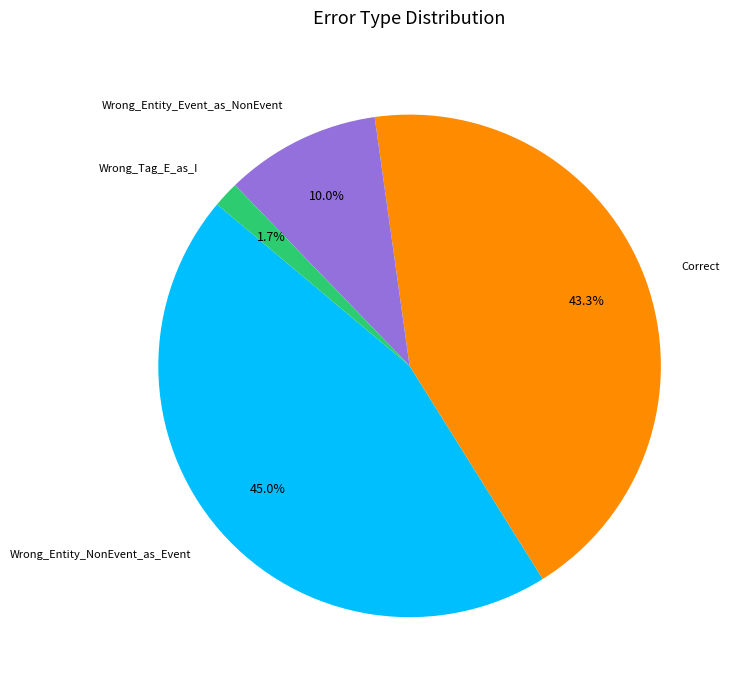

How many slices are in this pie chart?

4